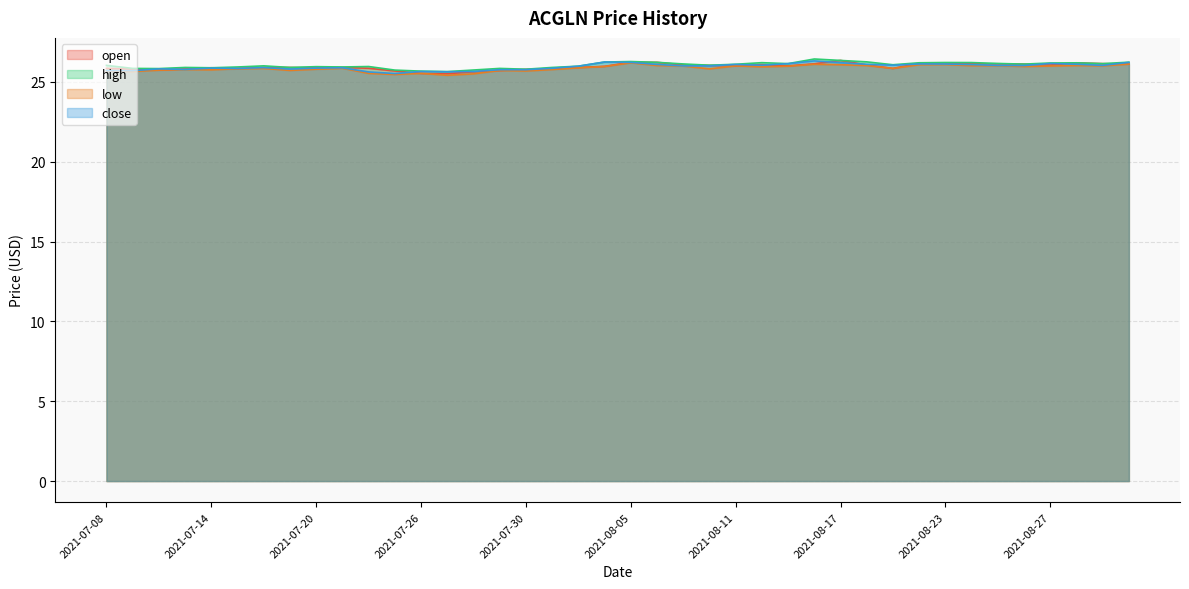

At which category does the chart reach its minimum across all series?

2021-07-27